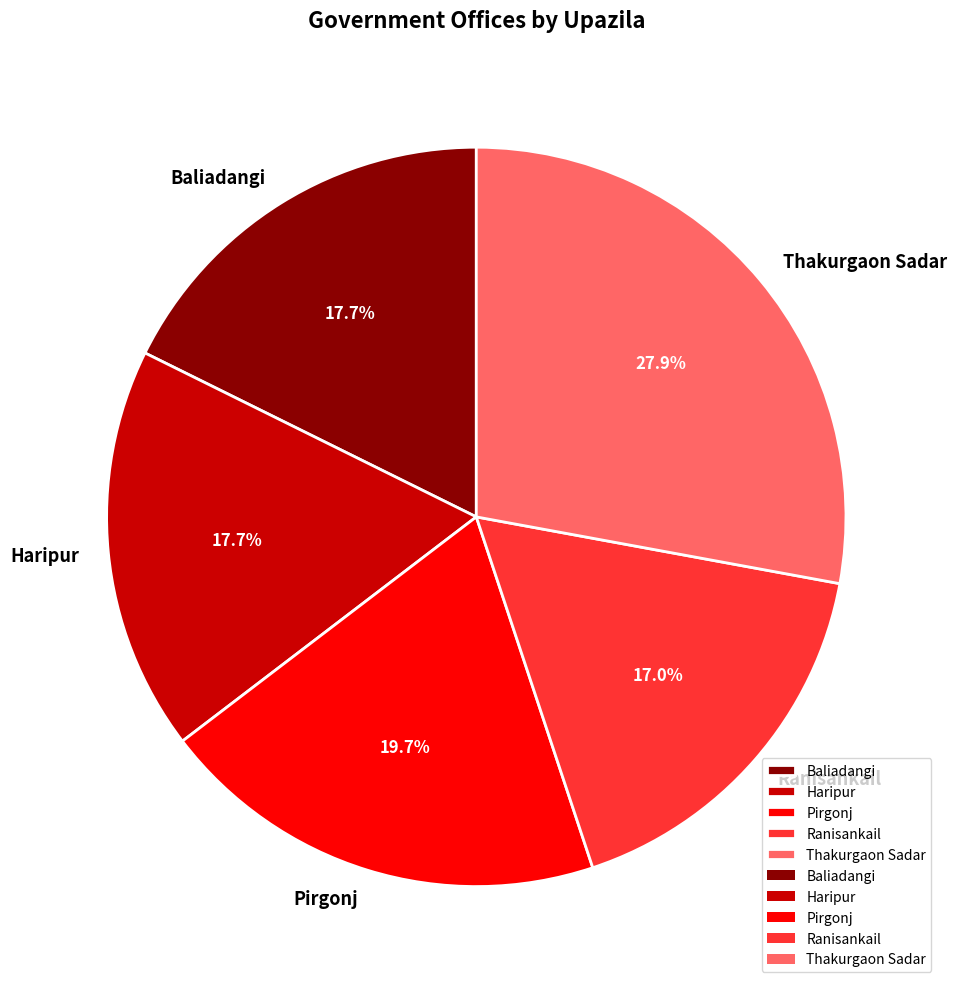

Is there a majority slice in this chart?

No